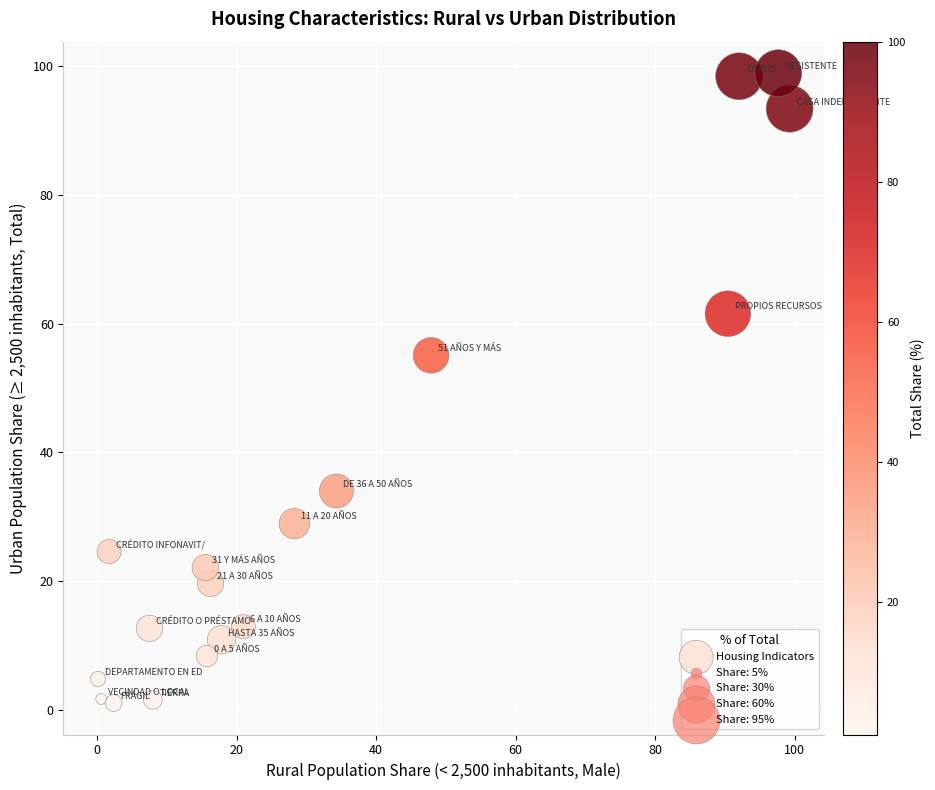

What is the range of Y values (max minus min)?

97.9